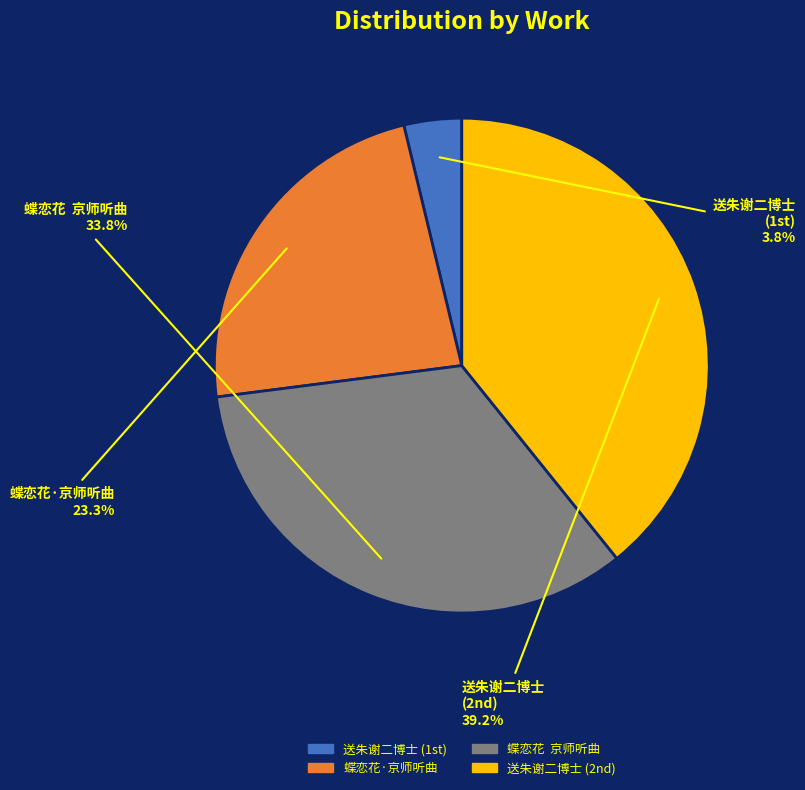

What is the ratio of the value at 蝶恋花·京师听曲 to the value at 蝶恋花 京师听曲?

0.7